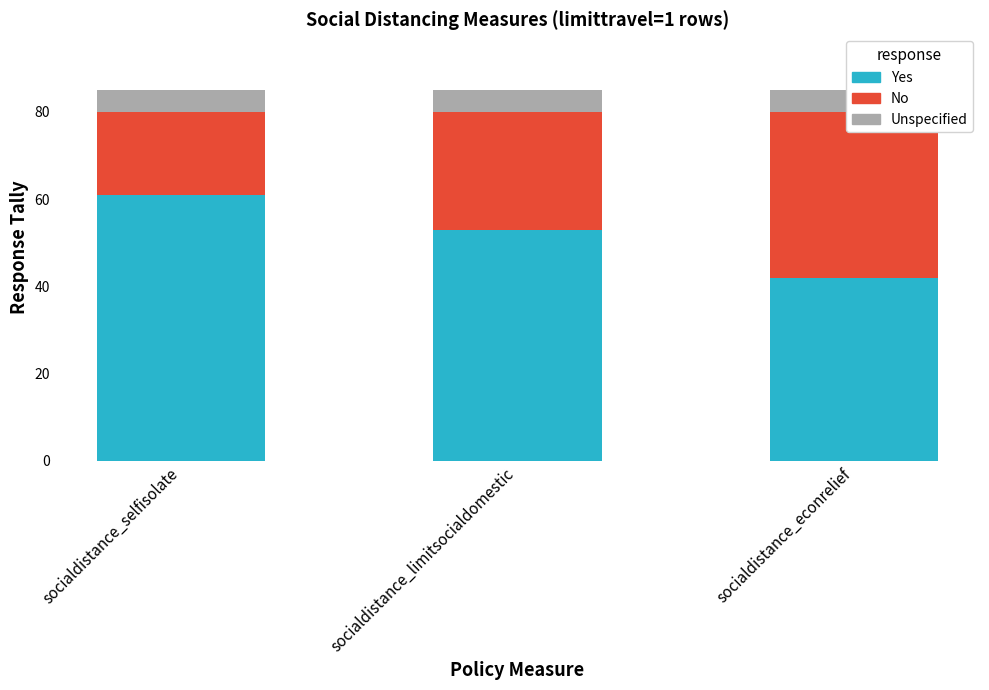

Which category has the highest value in the No series?

socialdistance_econrelief